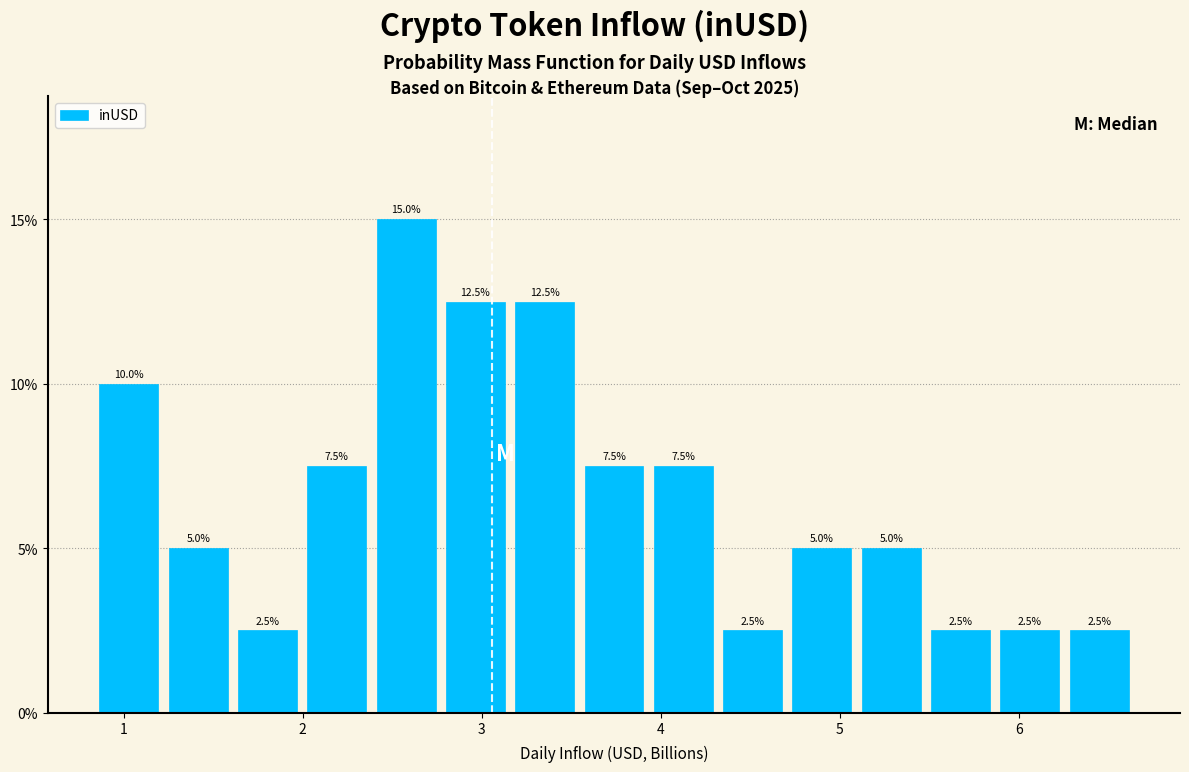

Read against the x-axis, roughly where is the centre of the tallest bar?

2.6